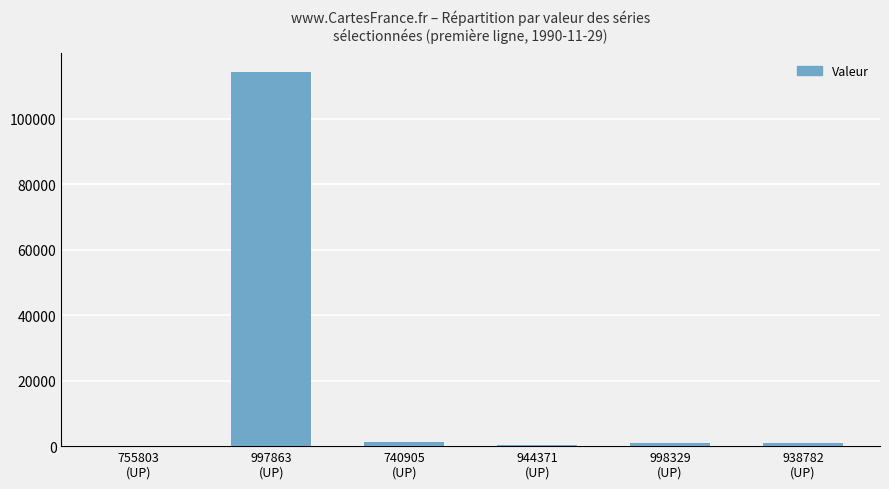

What is the maximum value shown in the chart?

114150